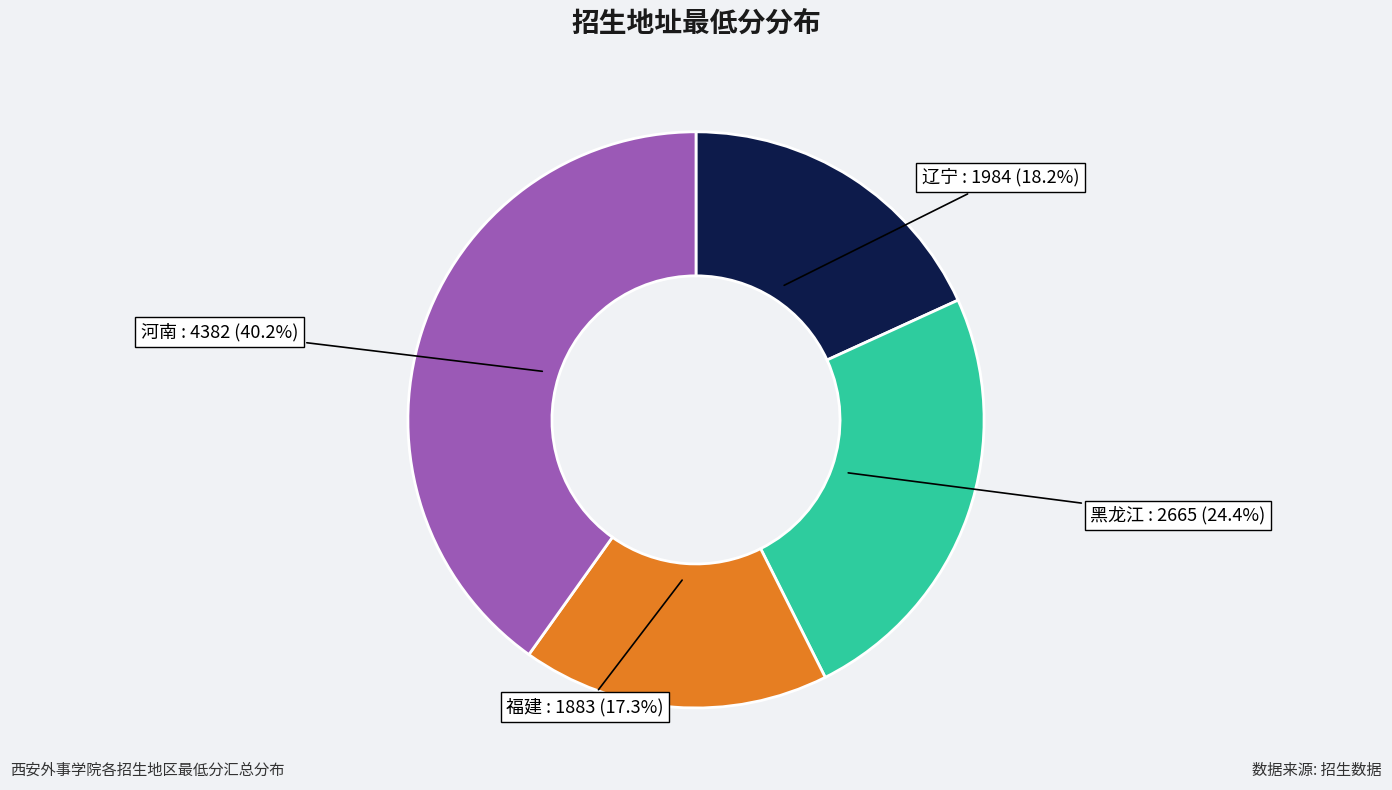

Is there any slice that represents more than half of the pie?

No